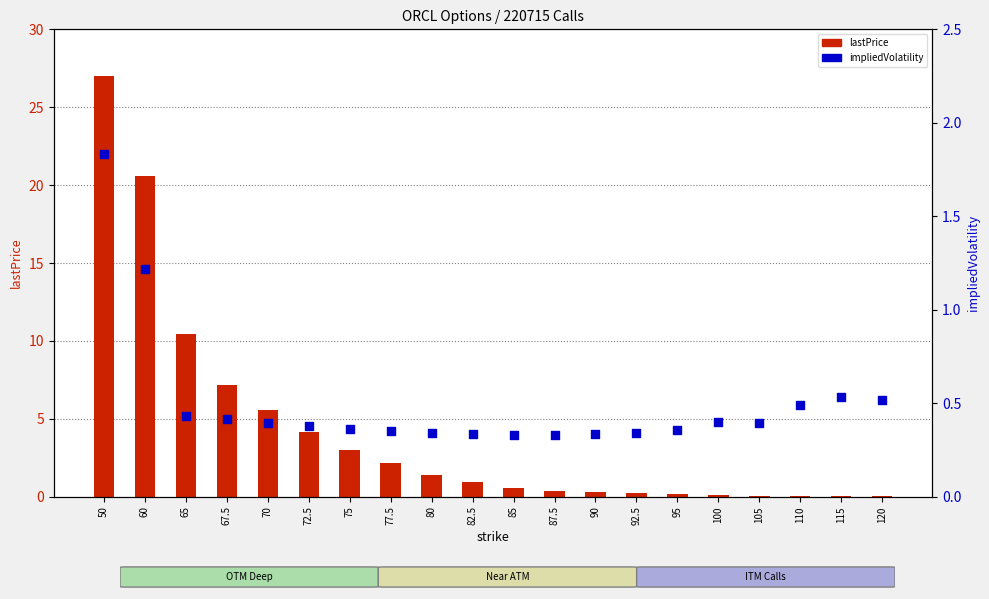

At which category is the sum across all series the highest?

50